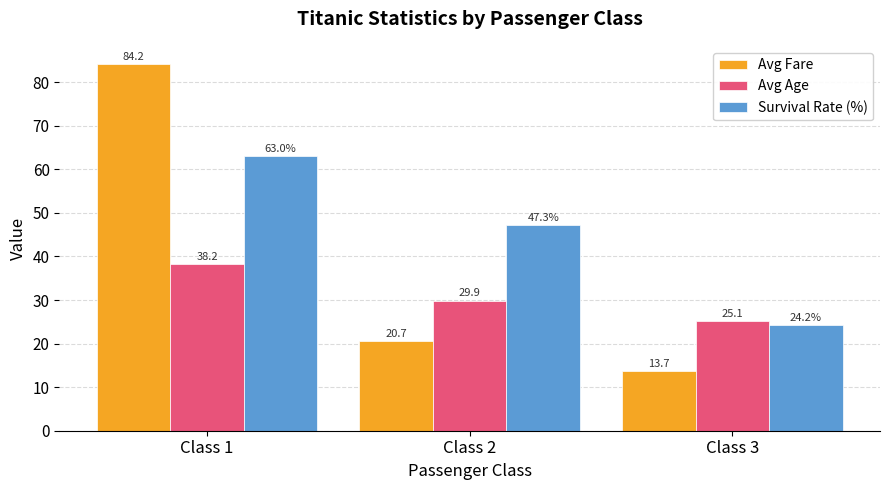

Which series has the largest total across all categories?

Survival Rate (%)